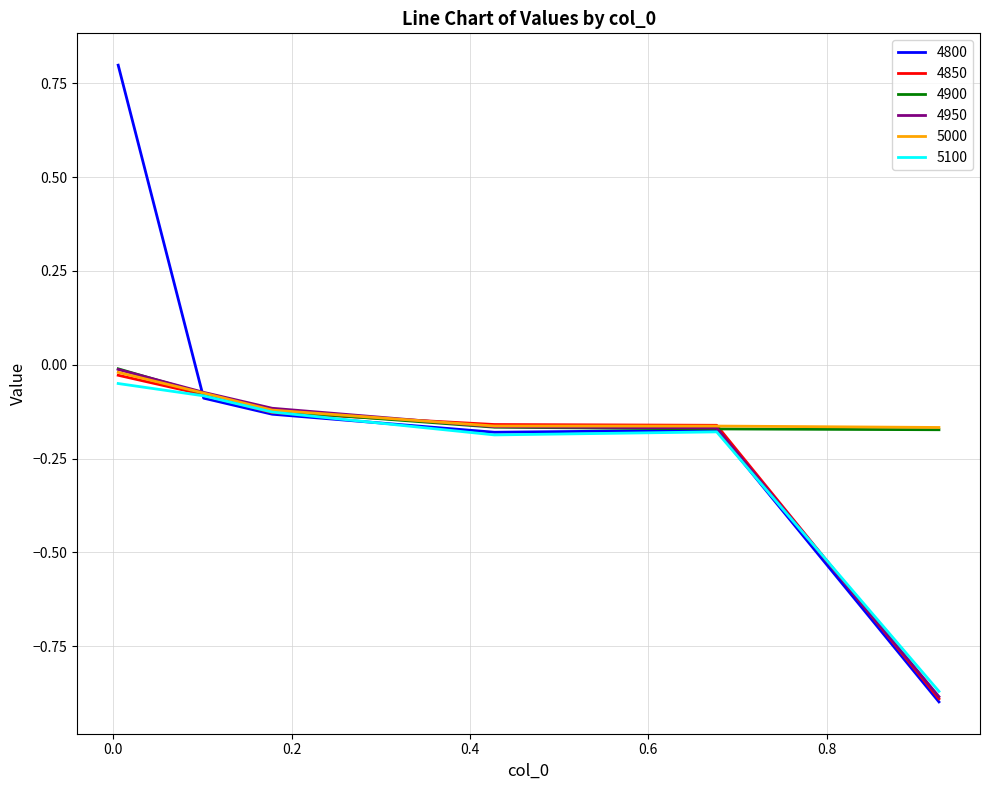

Which series has the largest range (max minus min)?

4800